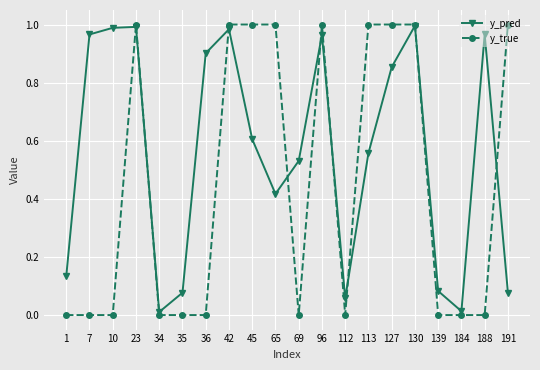

Is it true that y_true equals 1.0 at 113?

True